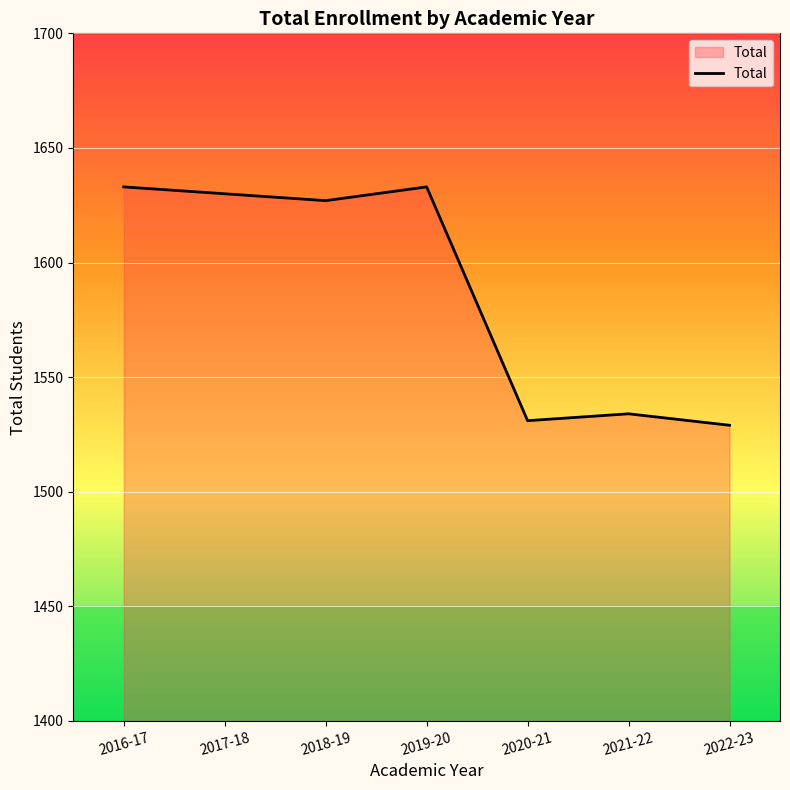

Reading left to right, what are all the values shown in this chart?

1633	1630	1627	1633	1531	1534	1529